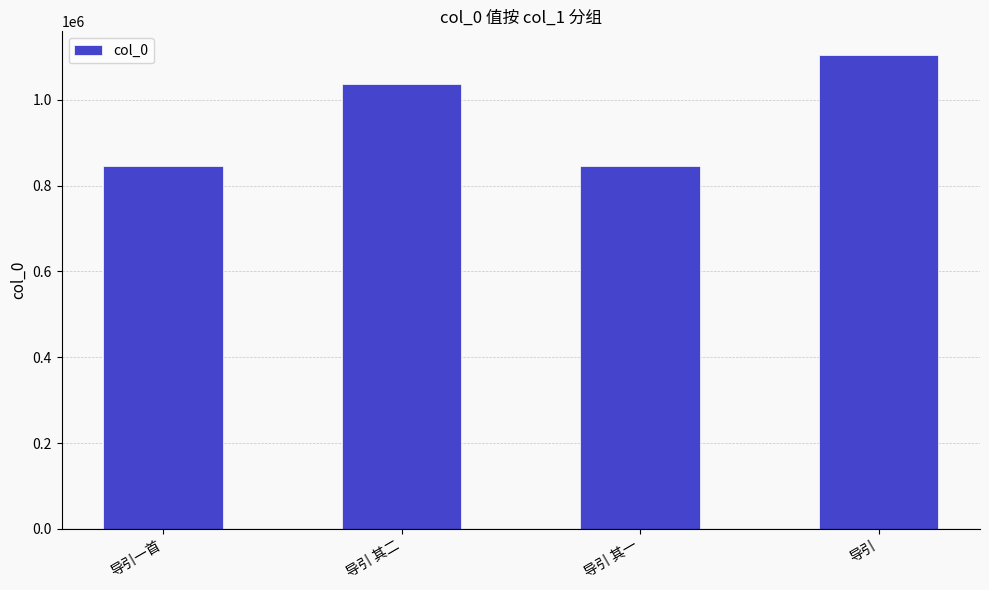

What is the difference between the second highest and second lowest values?

190523